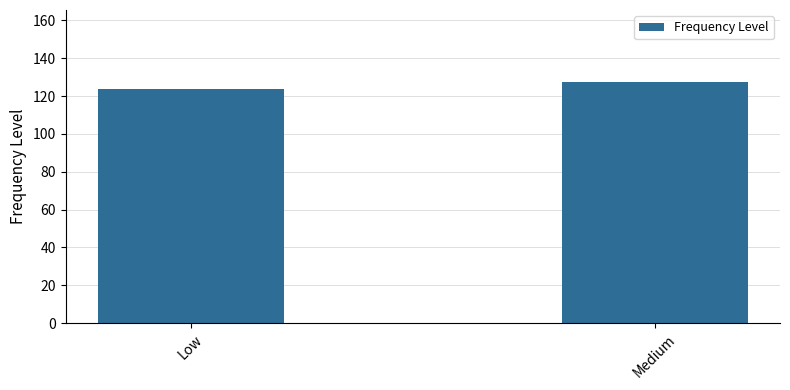

What is the greatest value displayed?

127.3